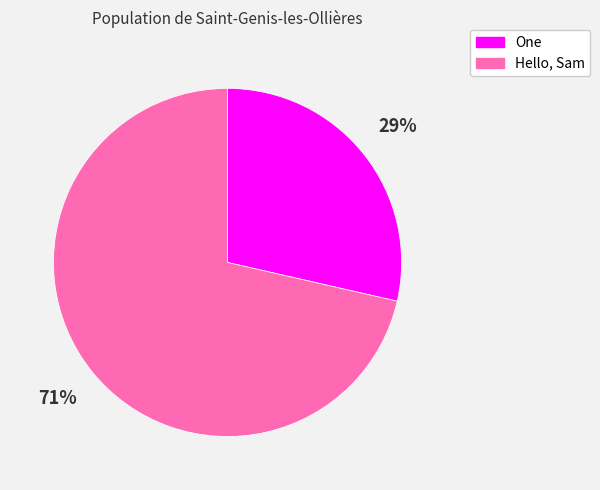

Which slice is the largest?

Hello, Sam